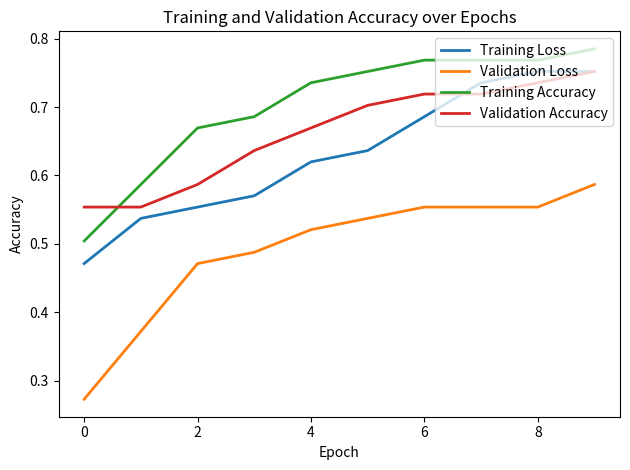

Does the chart have visible grid lines?

No